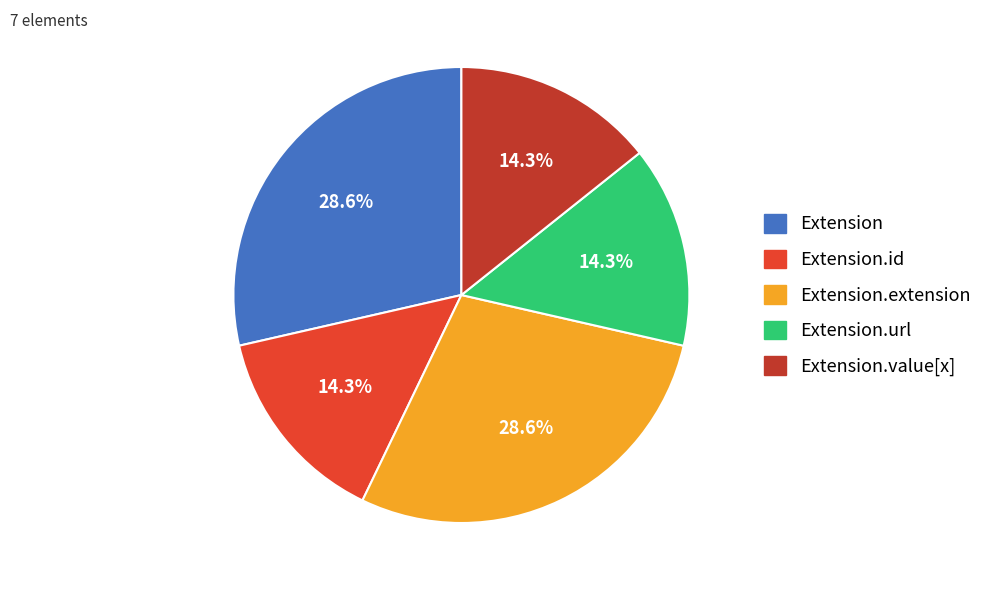

Does any single category account for the majority?

No